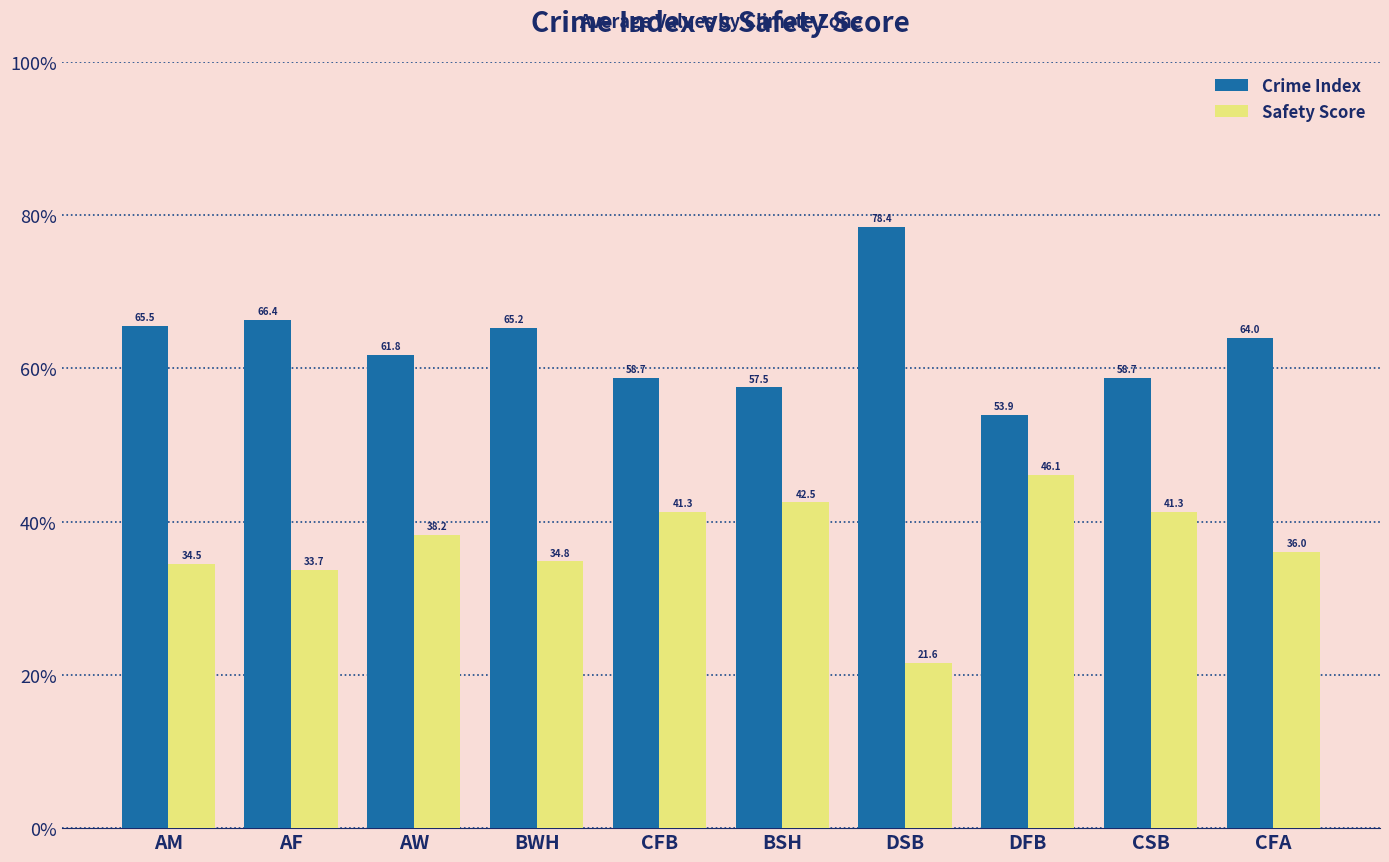

What value does the Safety Score series have at CFB?

41.3